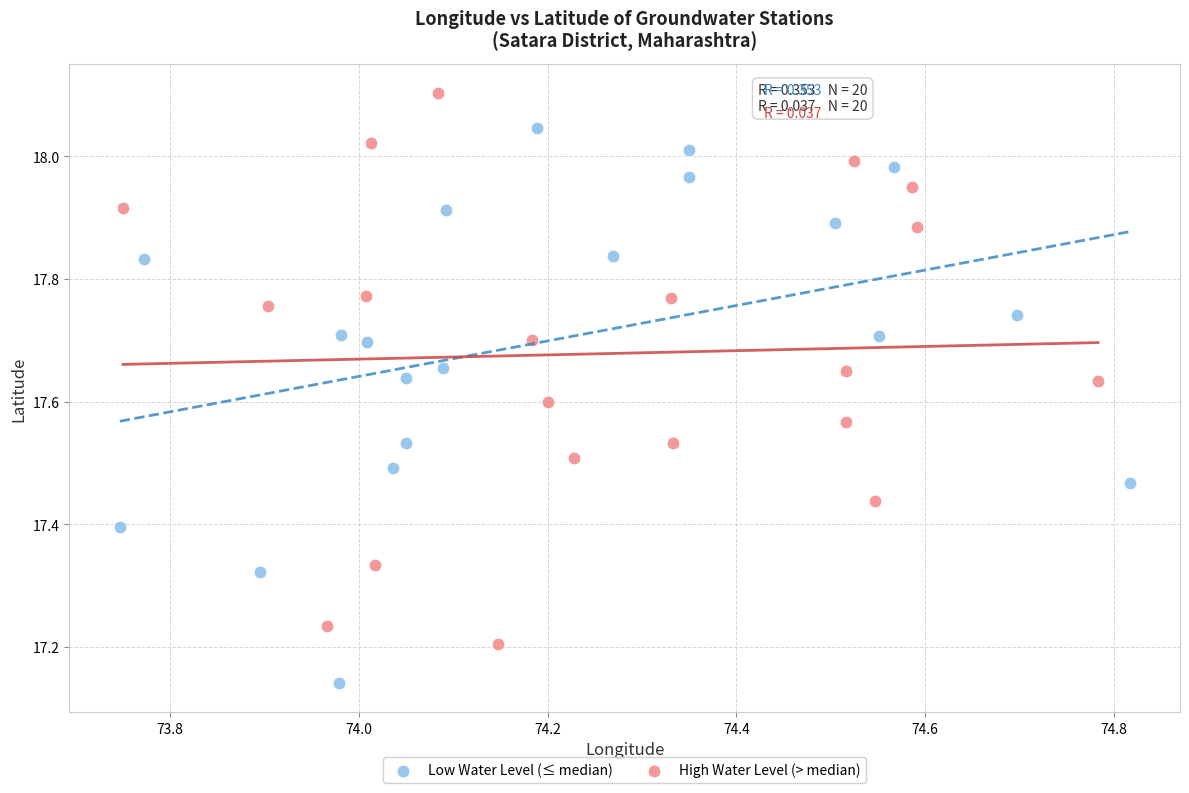

What are all the series names shown in the legend?

Low Water Level (≤ median), High Water Level (> median)